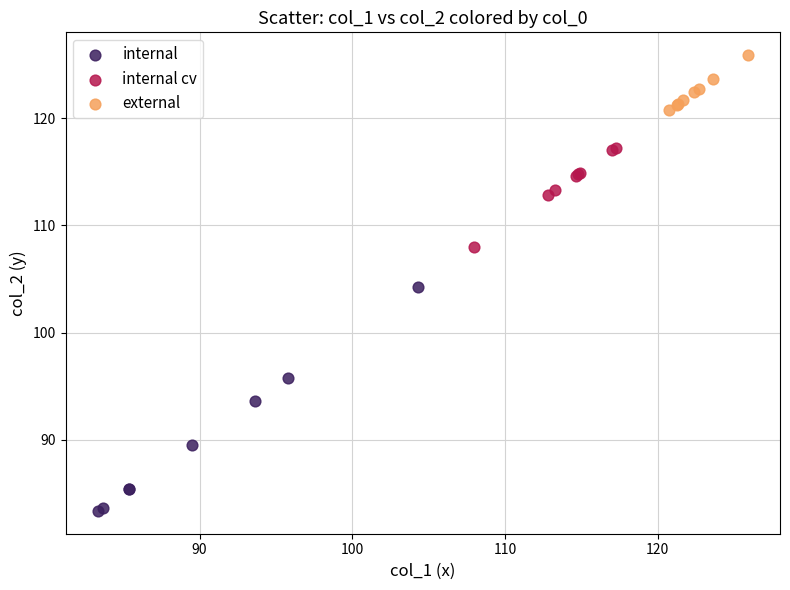

Which series has the widest spread of Y values?

internal